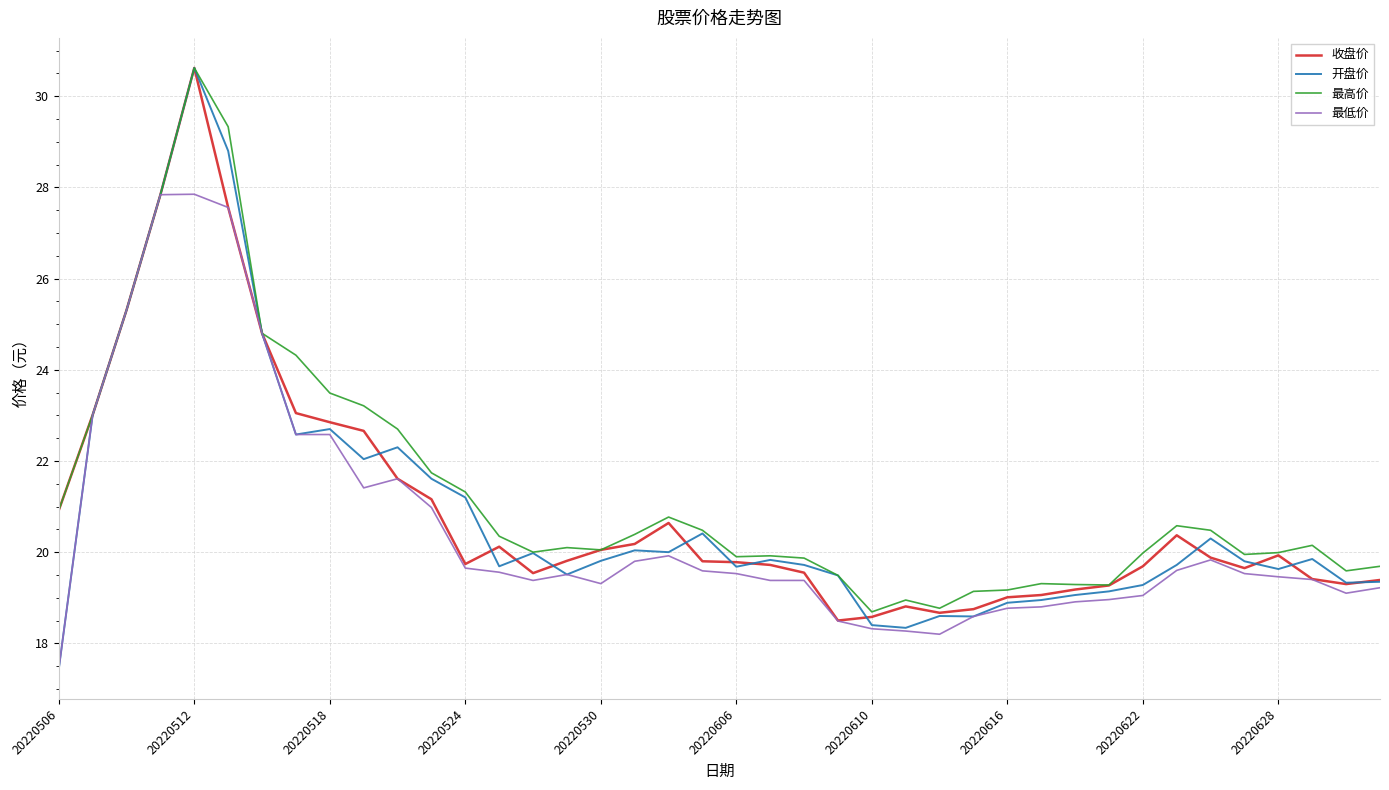

What is the lowest value of the 开盘价 series?

17.4